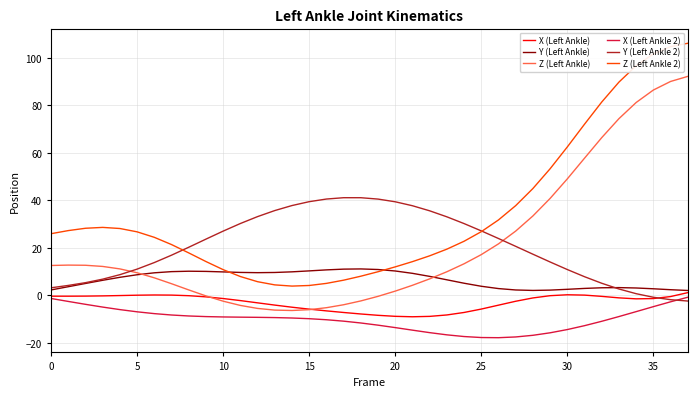

True or false: X (Left Ankle 2) and Y (Left Ankle) cross at least once.

False